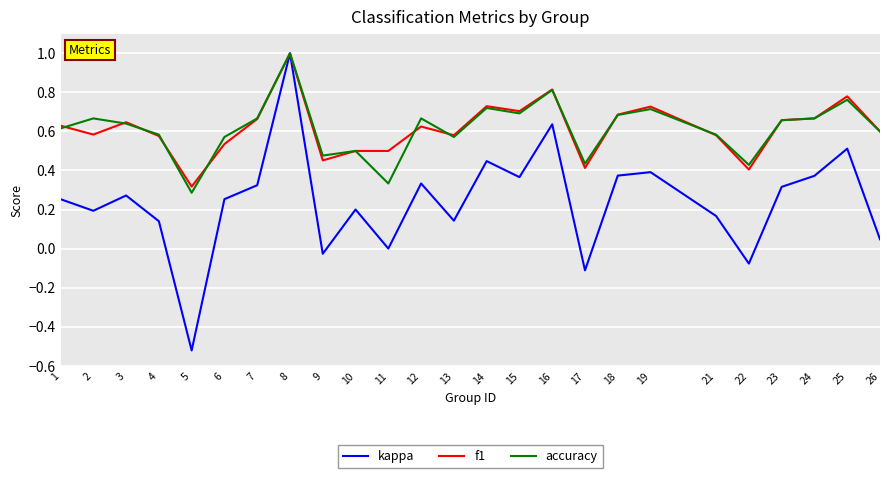

Is the value of accuracy at 16 greater than the value of f1 at 26?

Yes